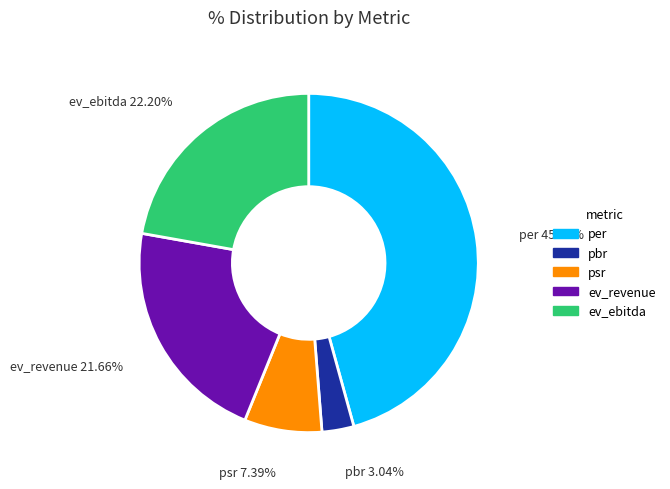

What percentage do psr and per together represent?

53.1%